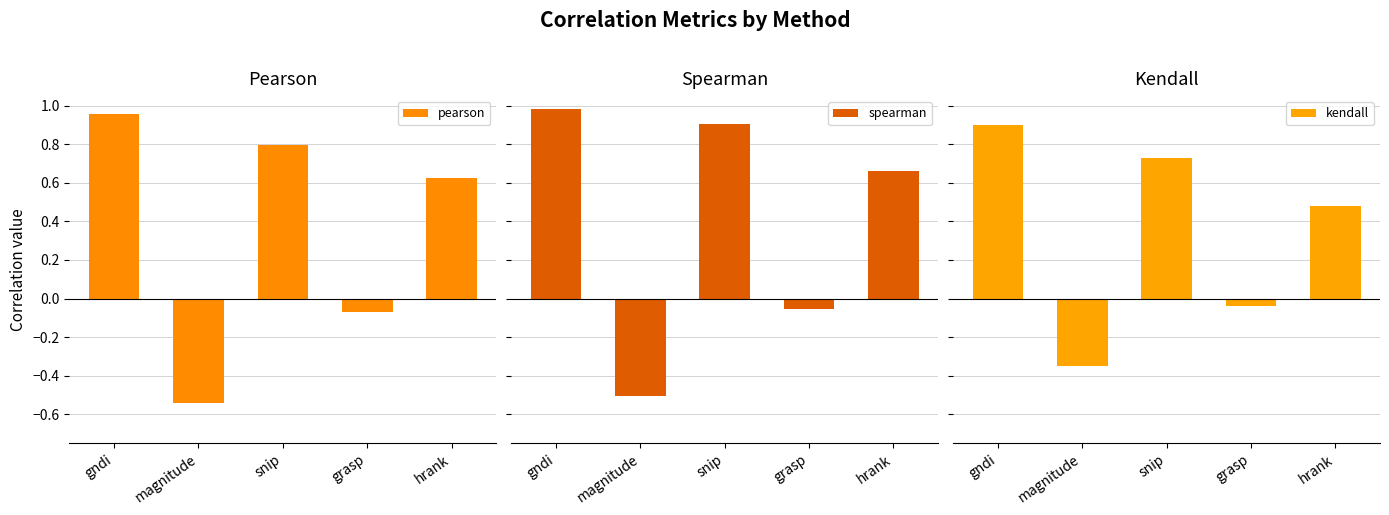

Rank the categories by spearman value from lowest to highest.

magnitude, grasp, hrank, snip, gndi